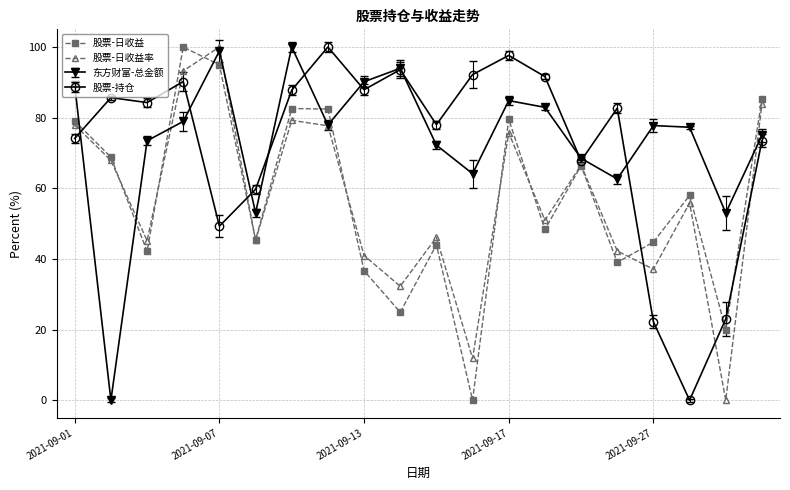

Count the number of categories in the chart.

20